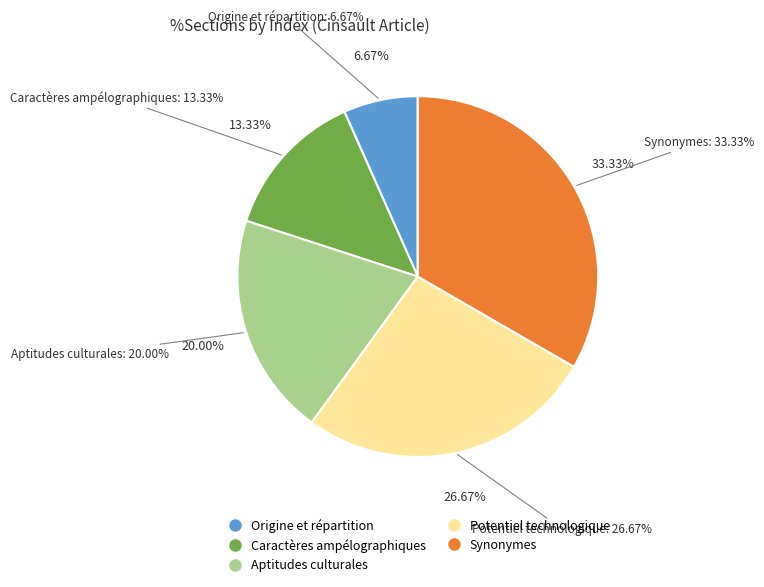

What percentage is the Synonymes slice, to the nearest percent?

33%